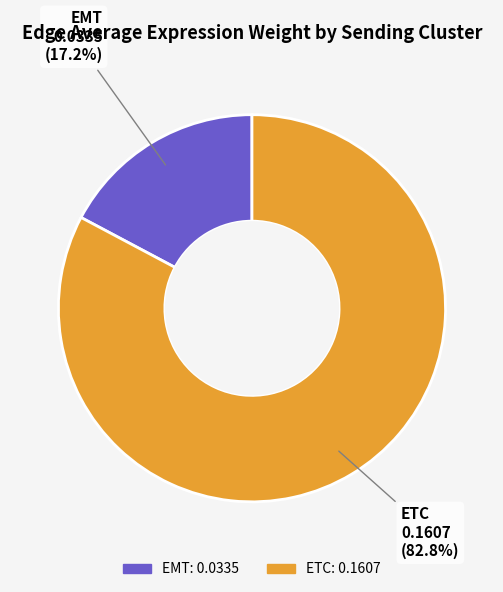

Is there any slice that represents more than half of the pie?

Yes